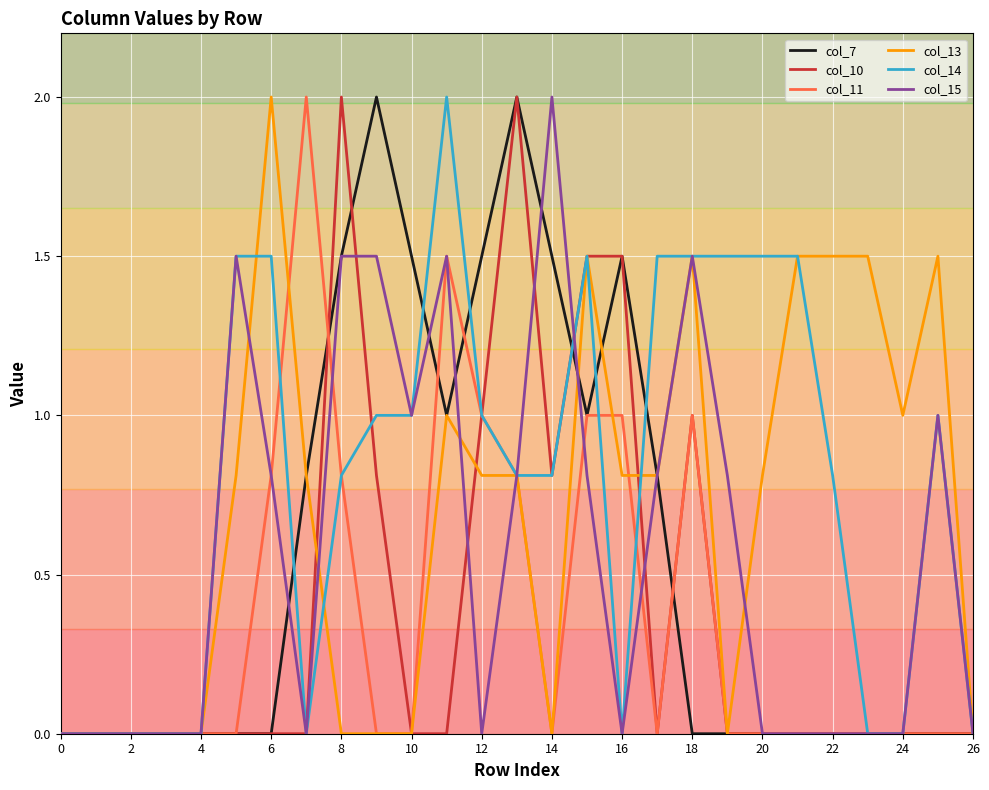

What are all the series names shown in the legend?

col_7, col_10, col_11, col_13, col_14, col_15